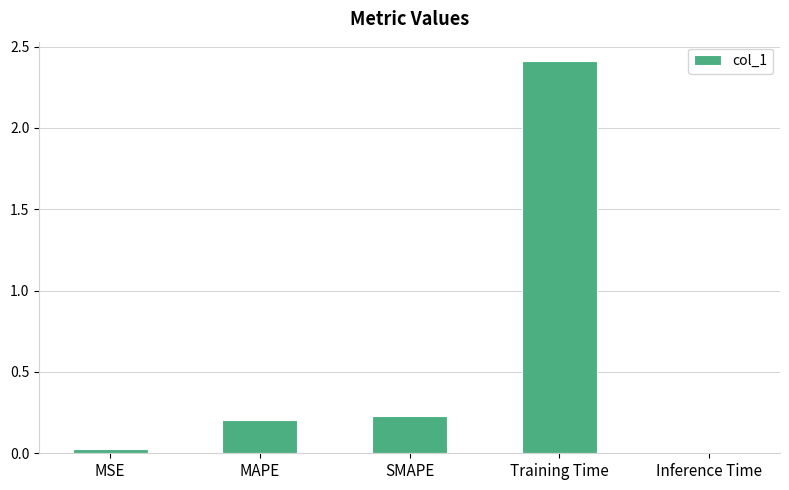

What is the difference between the maximum and minimum values?

2.4